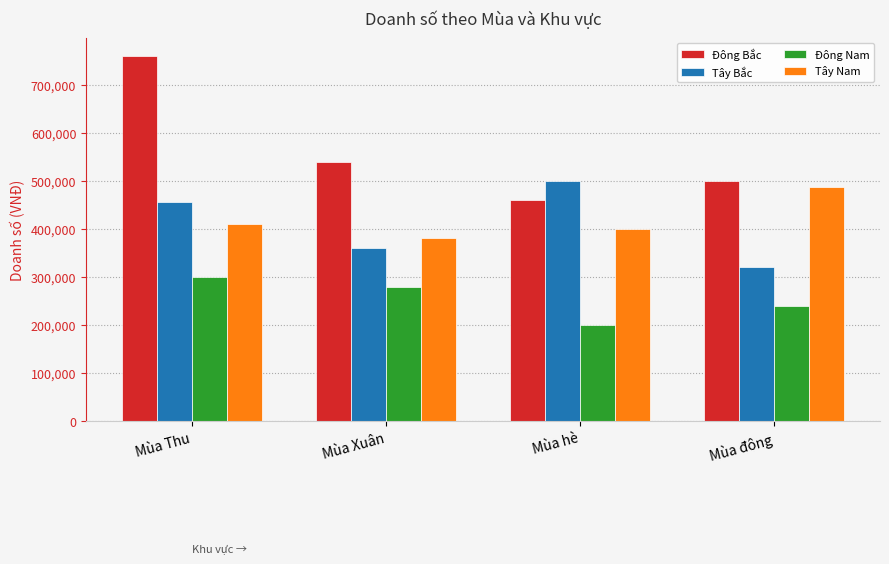

Reading left to right, extract all data points from this chart.

Đông Bắc: Mùa Thu=760000	Mùa Xuân=540000	Mùa hè=460000	Mùa đông=500000
Tây Bắc: Mùa Thu=456000	Mùa Xuân=360000	Mùa hè=500000	Mùa đông=320000
Đông Nam: Mùa Thu=300000	Mùa Xuân=280000	Mùa hè=200000	Mùa đông=240000
Tây Nam: Mùa Thu=410000	Mùa Xuân=380000	Mùa hè=400000	Mùa đông=487000